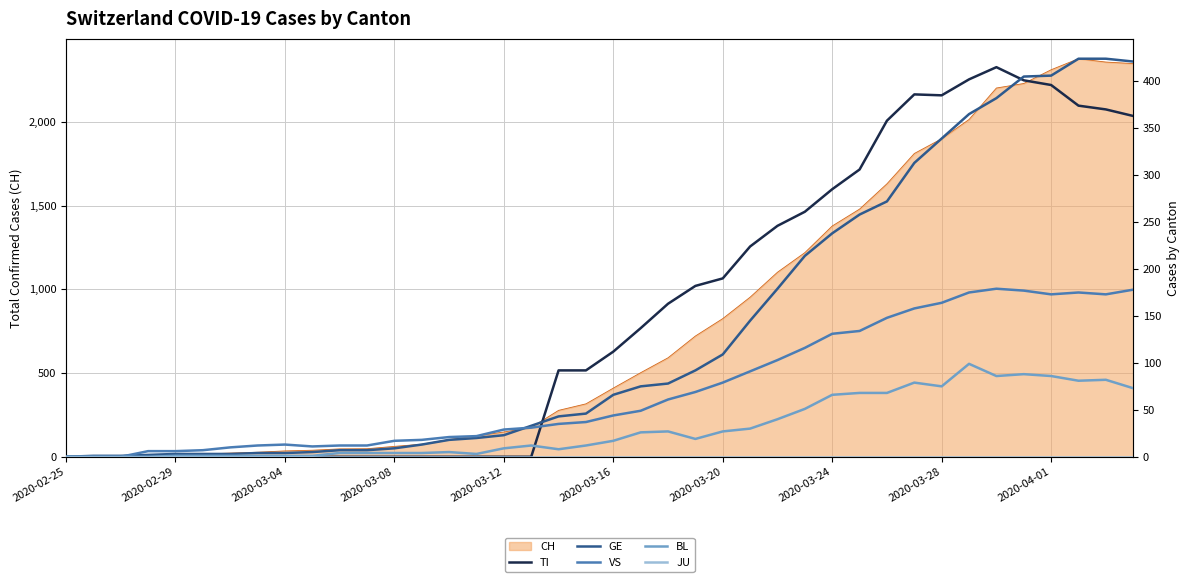

What is the sum of all BL values?

1259